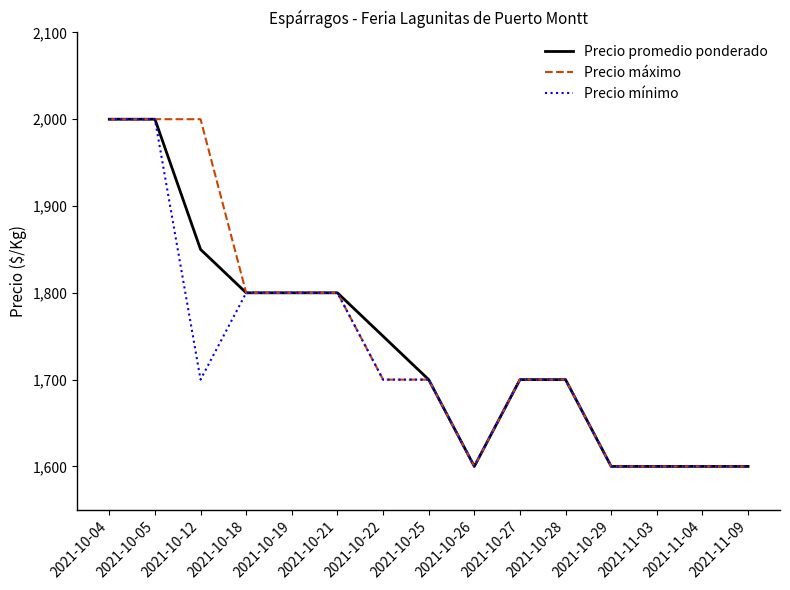

Is this an area chart (filled region under the line)?

No